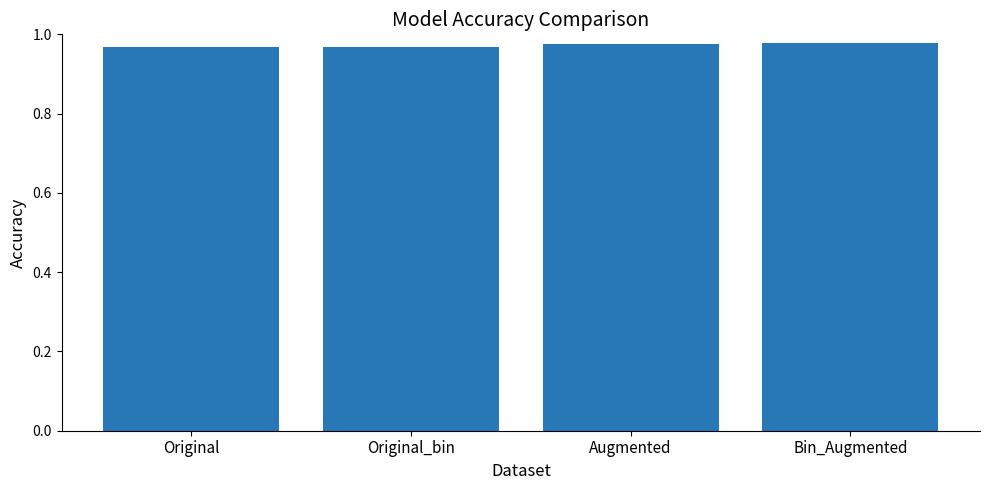

What is the sum of all values?

3.9